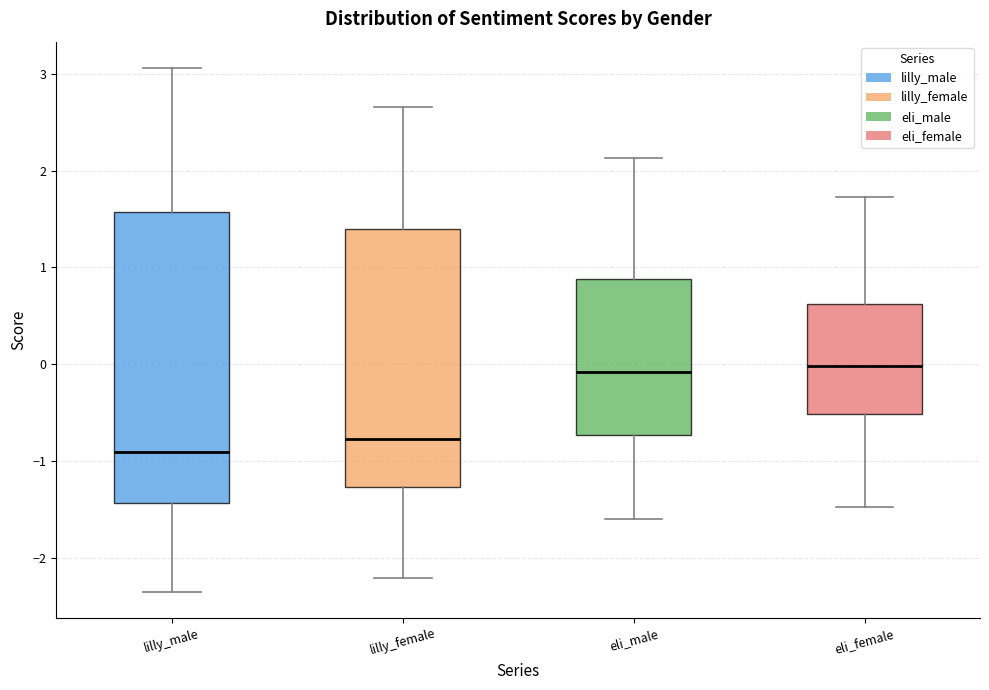

Reading left to right, read every box against the y-axis: the position of its median line, the range the box covers, and the ends of its whiskers. The values are not printed on the chart, so give them approximately, as read against the axis.

lilly_male: median -0.9, box -1.4 to 1.6, whiskers -2.3 to 3.1
lilly_female: median -0.8, box -1.3 to 1.4, whiskers -2.2 to 2.7
eli_male: median -0.1, box -0.7 to 0.9, whiskers -1.6 to 2.1
eli_female: median 0.0, box -0.5 to 0.6, whiskers -1.5 to 1.7